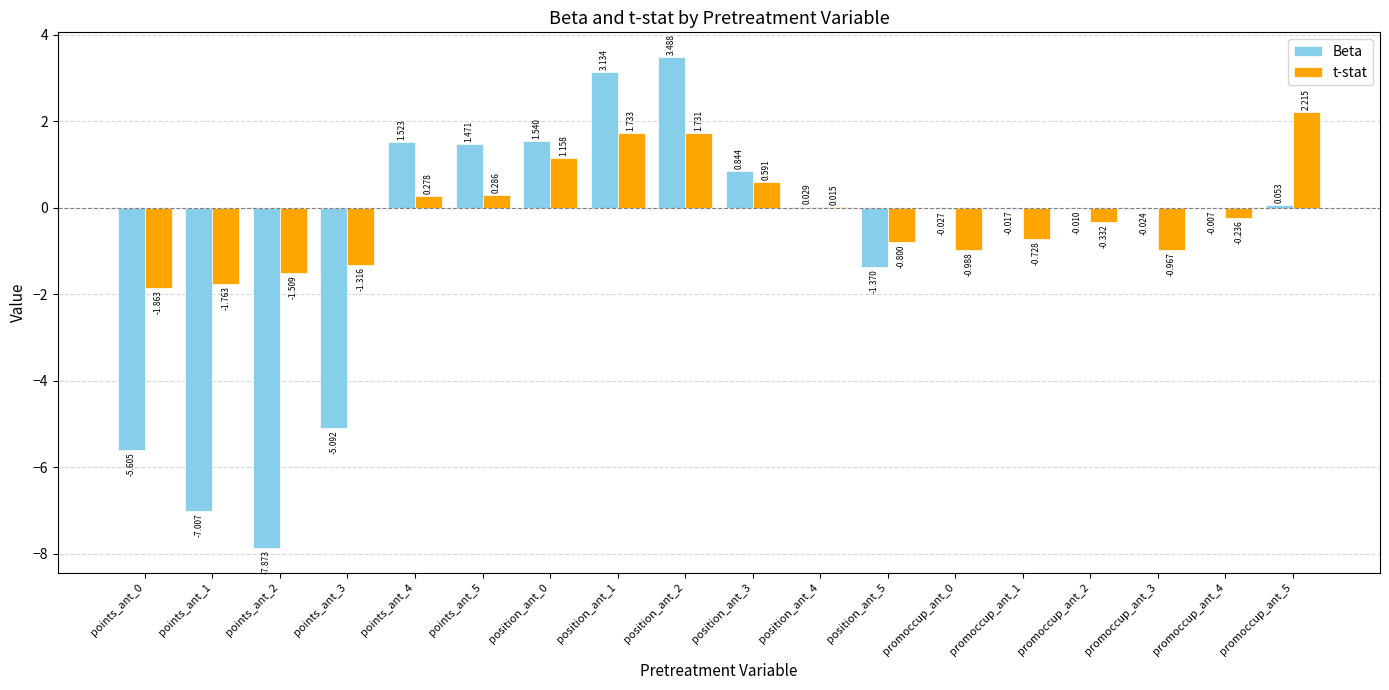

Which series changed the most between points_ant_0 and promoccup_ant_4?

Beta